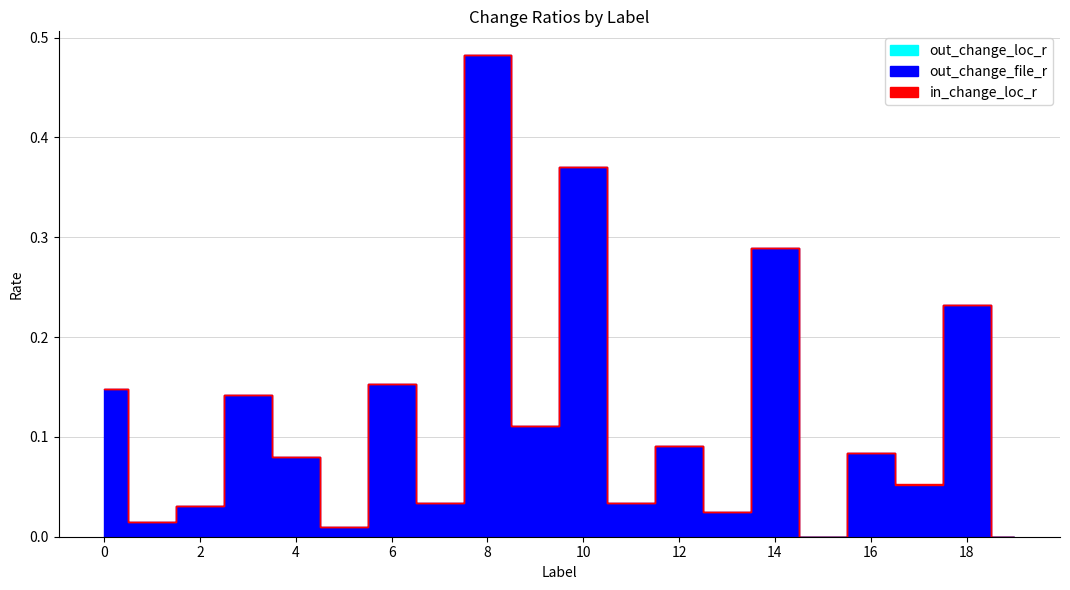

How many interior local peaks does the out_change_file_r series have?

8